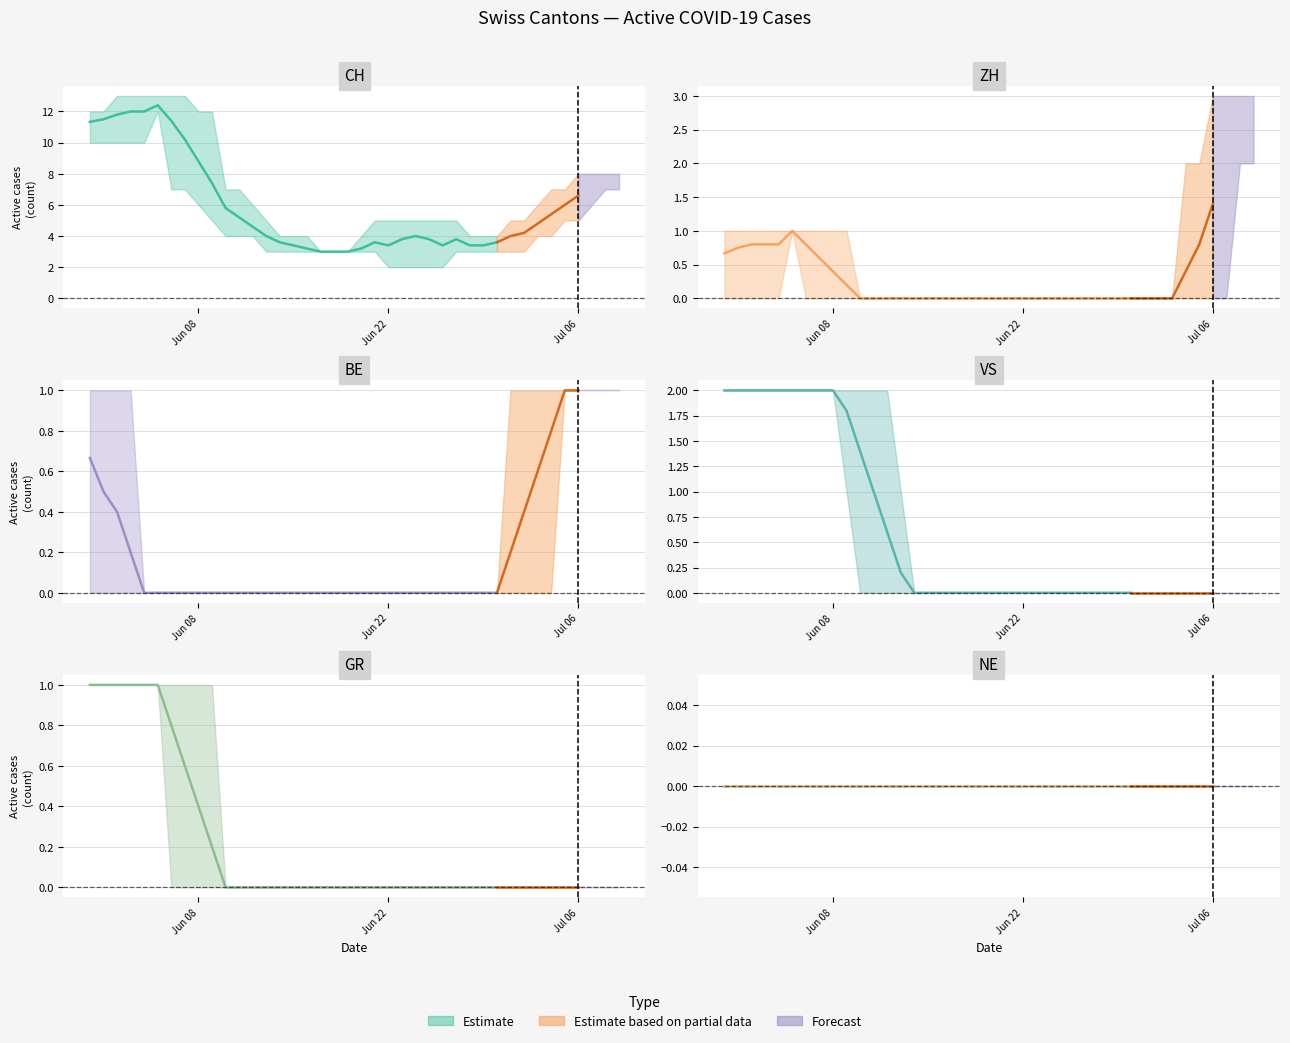

True or false: NE and CH intersect in this chart.

False